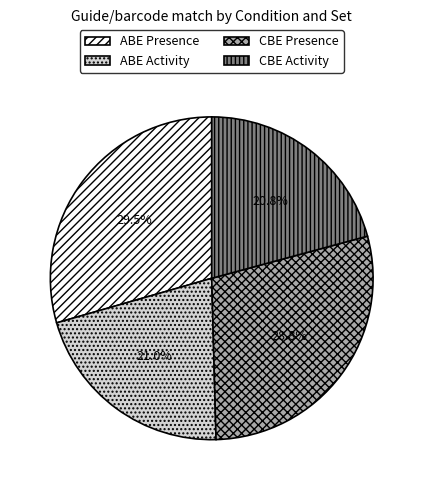

How many segments does this pie chart have?

4